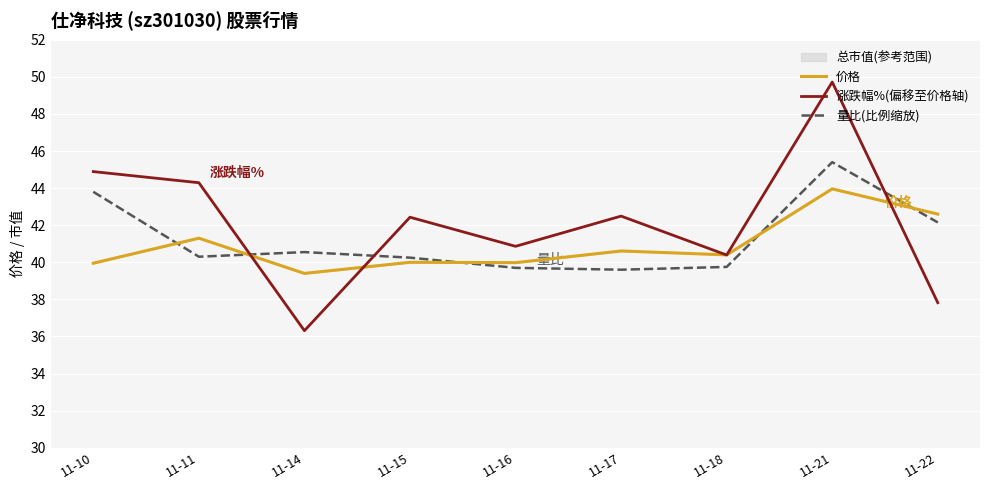

What is the minimum value for 价格?

39.4